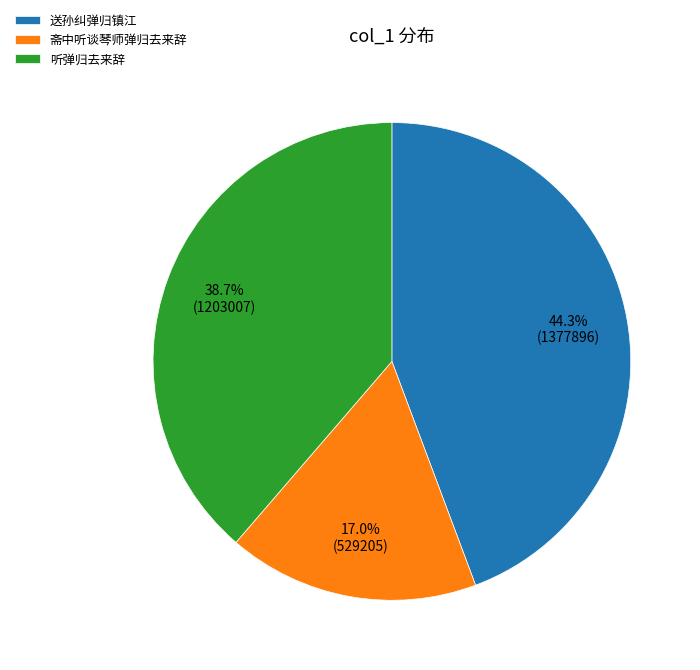

To the nearest percent, what portion does 送孙纠弹归镇江 represent?

44%